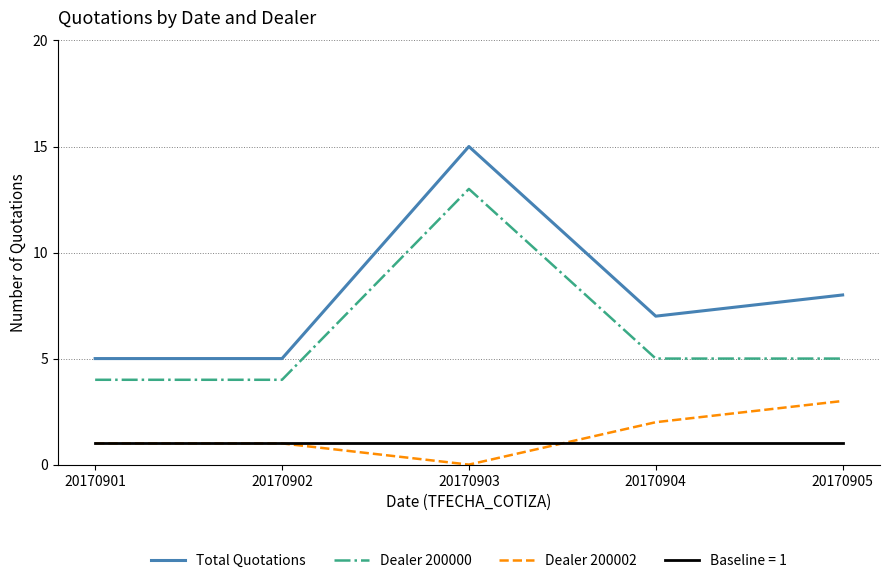

Rank the series by their maximum value, from highest to lowest.

Total Quotations, Dealer 200000, Dealer 200002, Baseline = 1